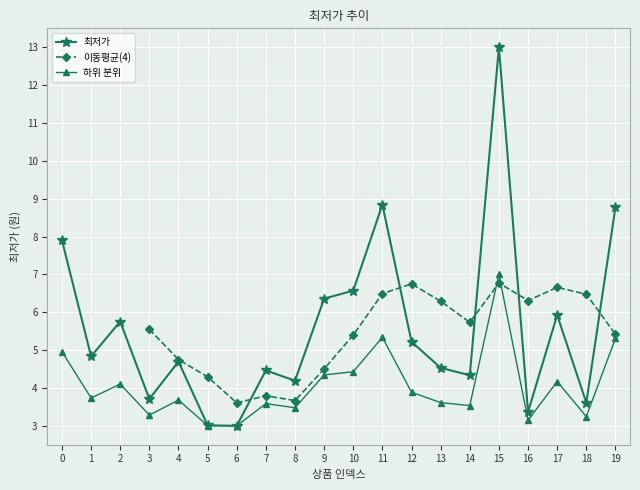

The value at 17 is 10.2. True or false?

False